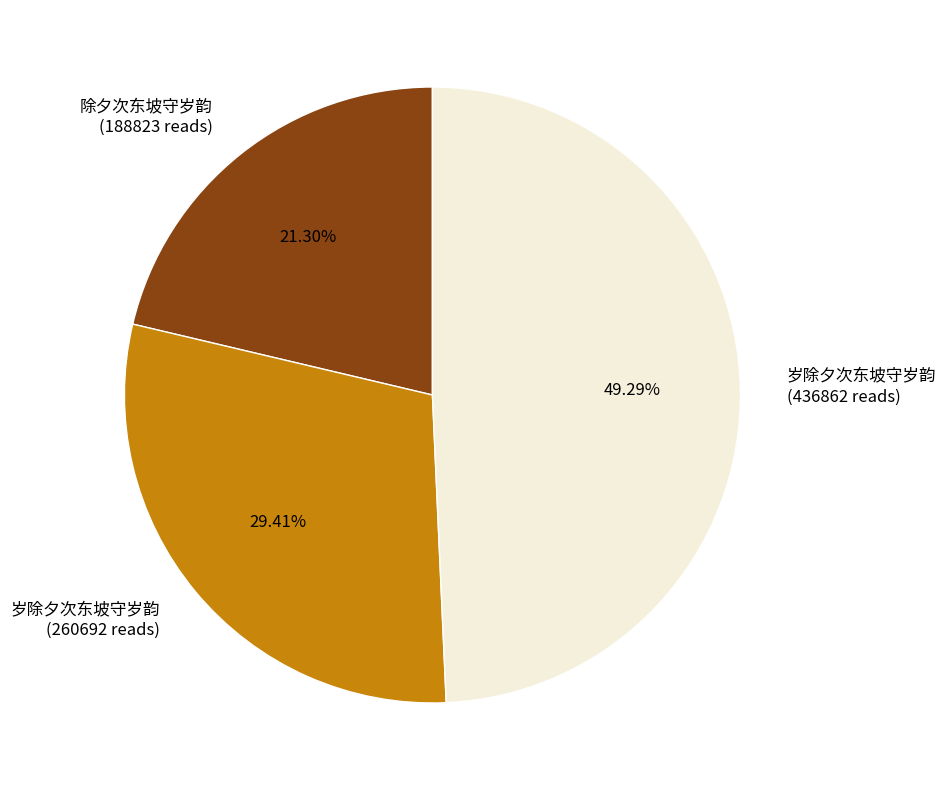

What is the smallest slice in the pie chart?

除夕次东坡守岁韵 (188823 reads)